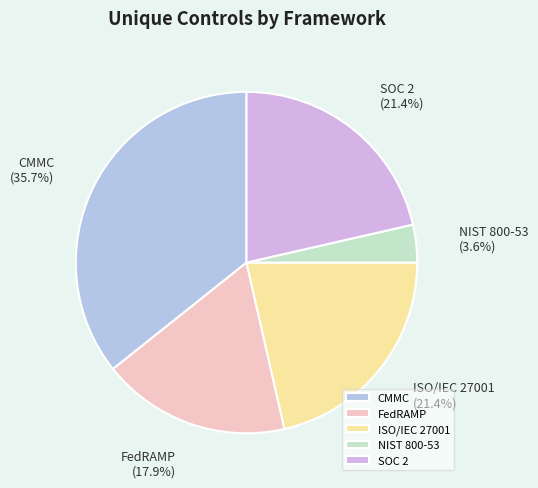

What percentage is the CMMC slice, to the nearest percent?

36%